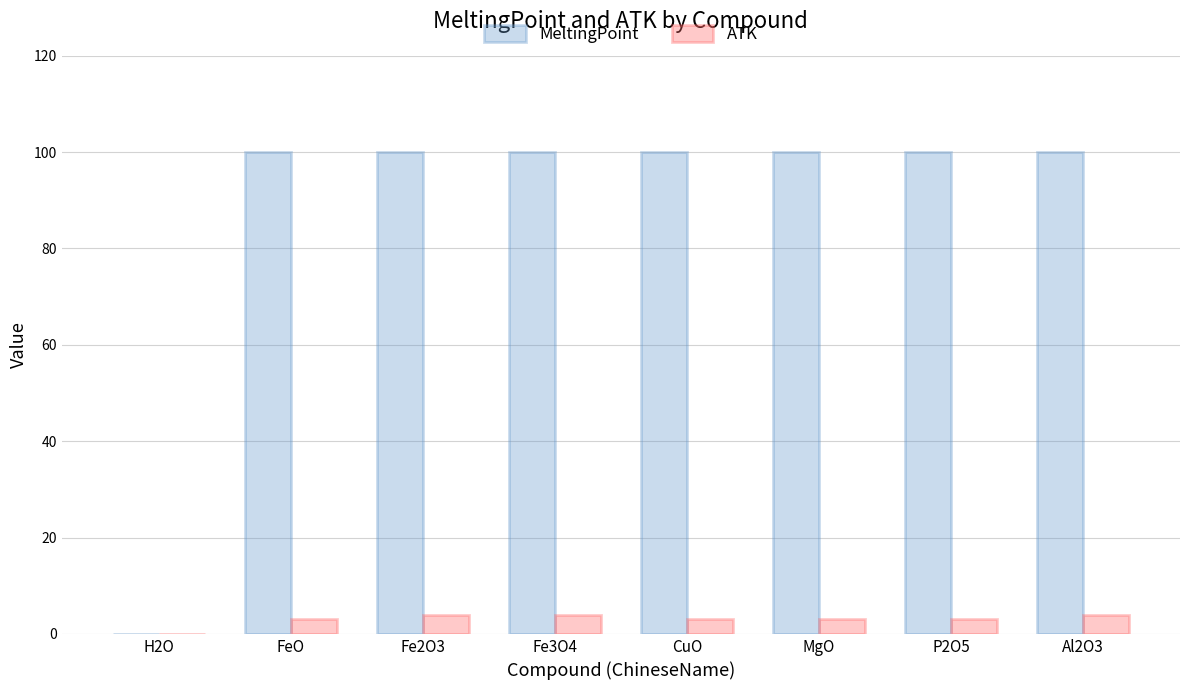

What is the maximum value shown in the chart?

100